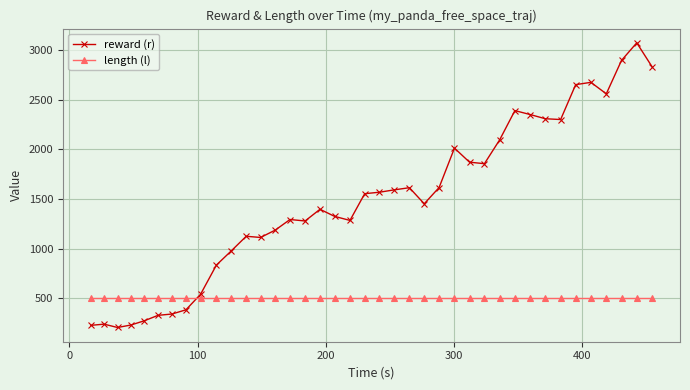

True or false: reward (r) has more than 0 interior local peaks.

True